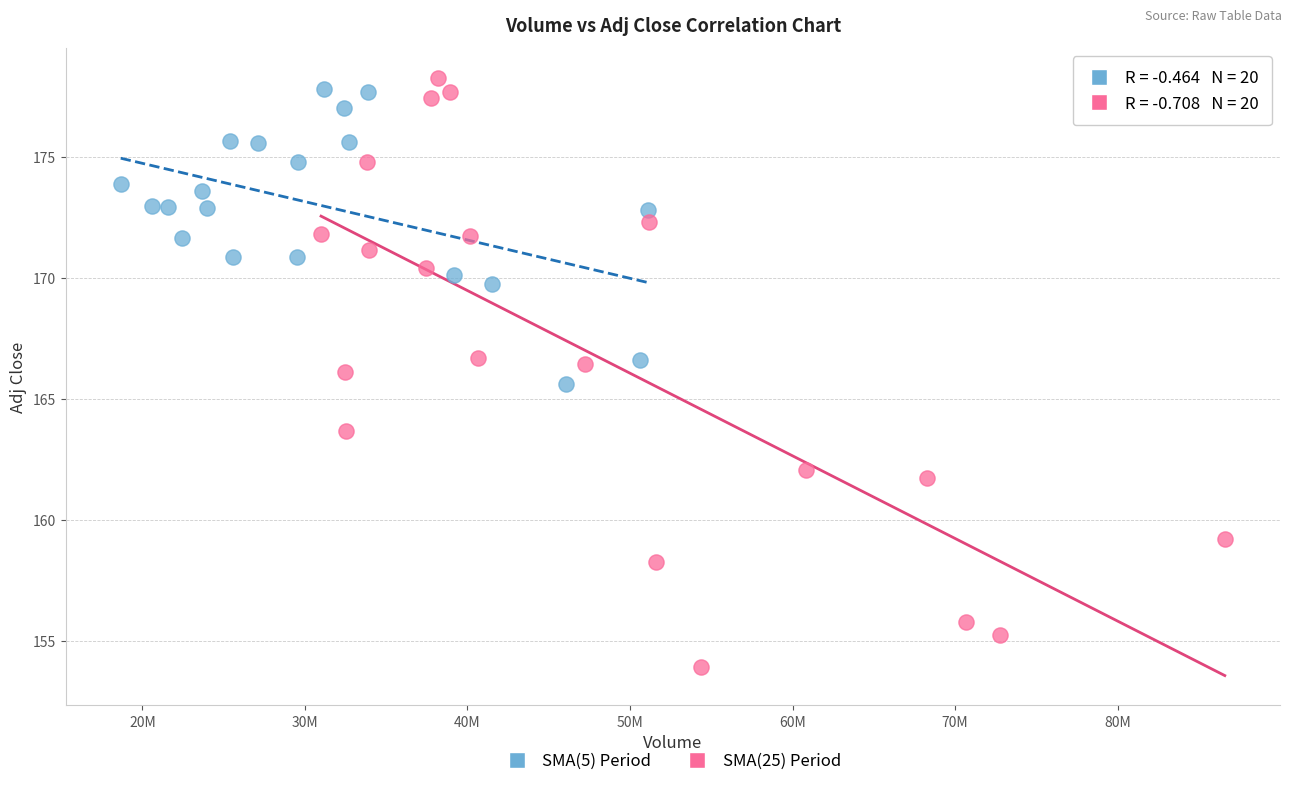

Which series reaches the maximum Y coordinate?

SMA(25) Period